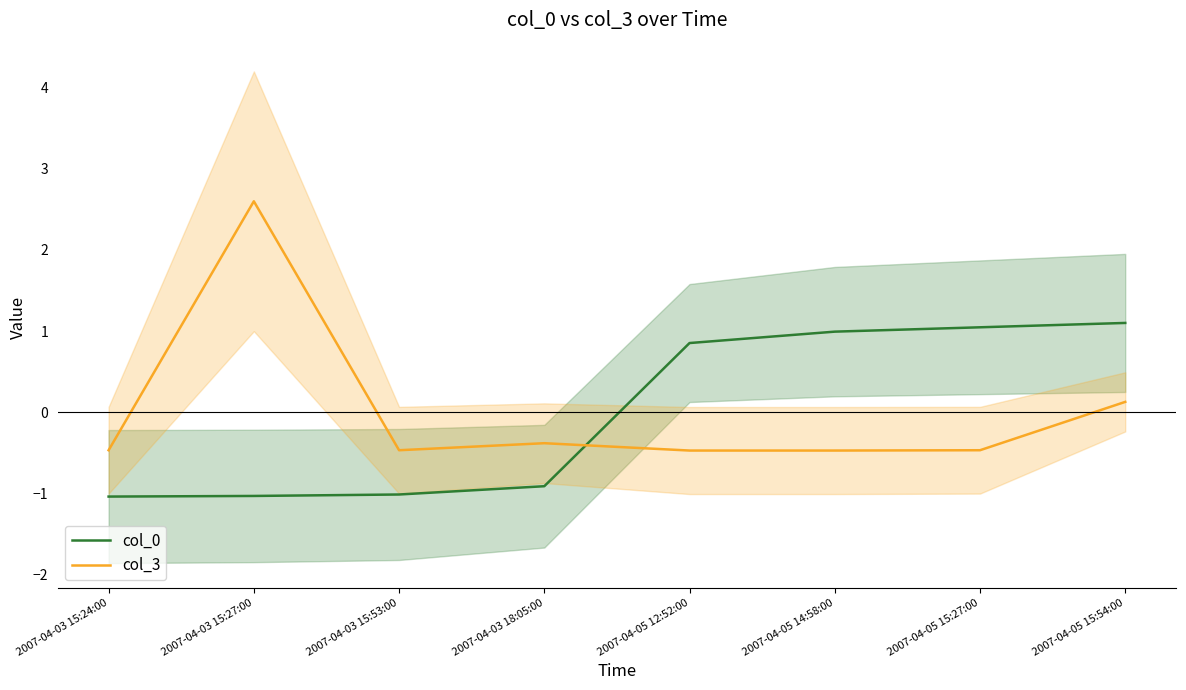

What is the label of the 1st point from the right?

2007-04-05 15:54:00